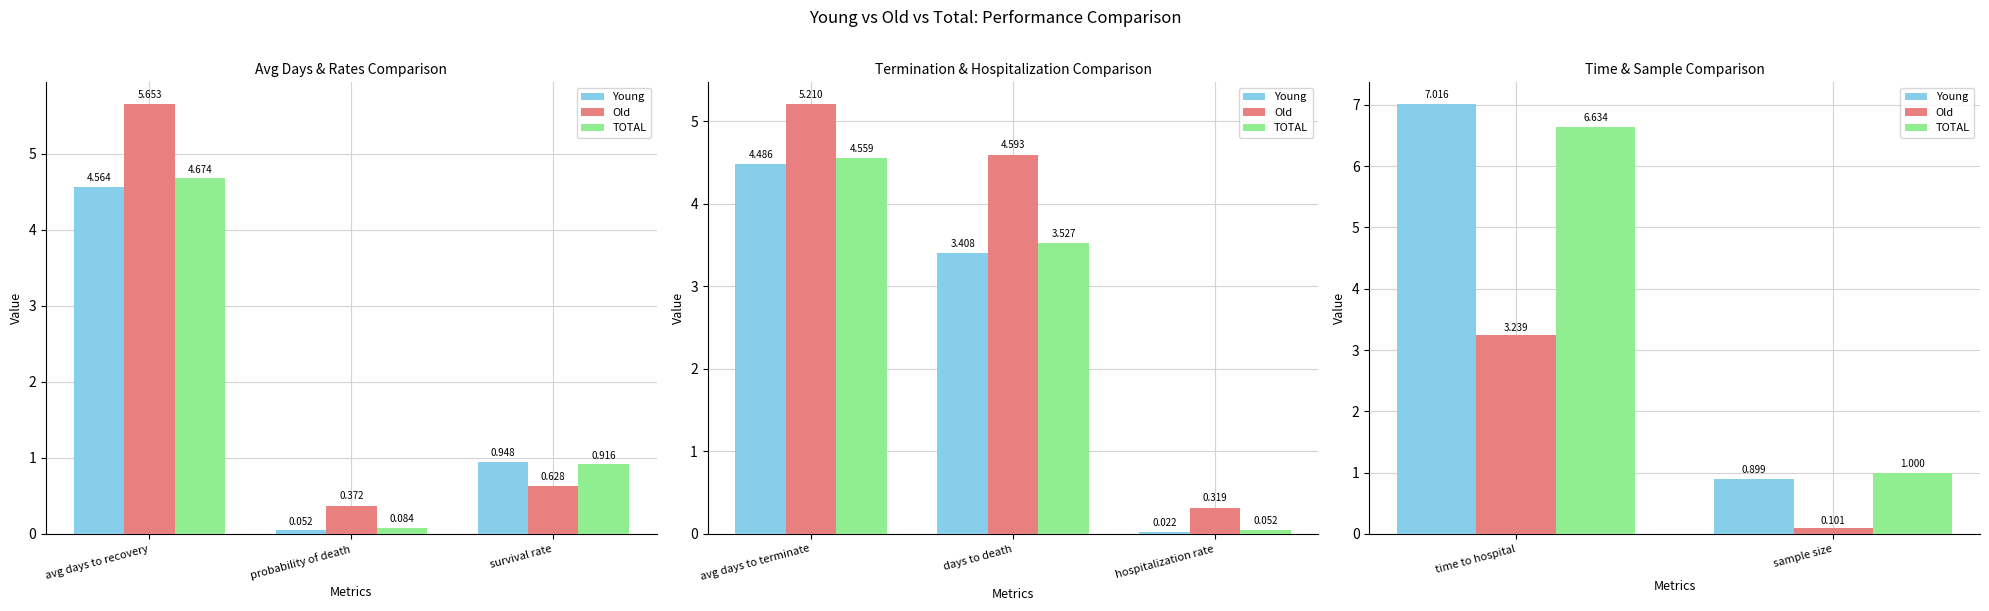

Rank the series by their maximum value, from highest to lowest.

Young, TOTAL, Old